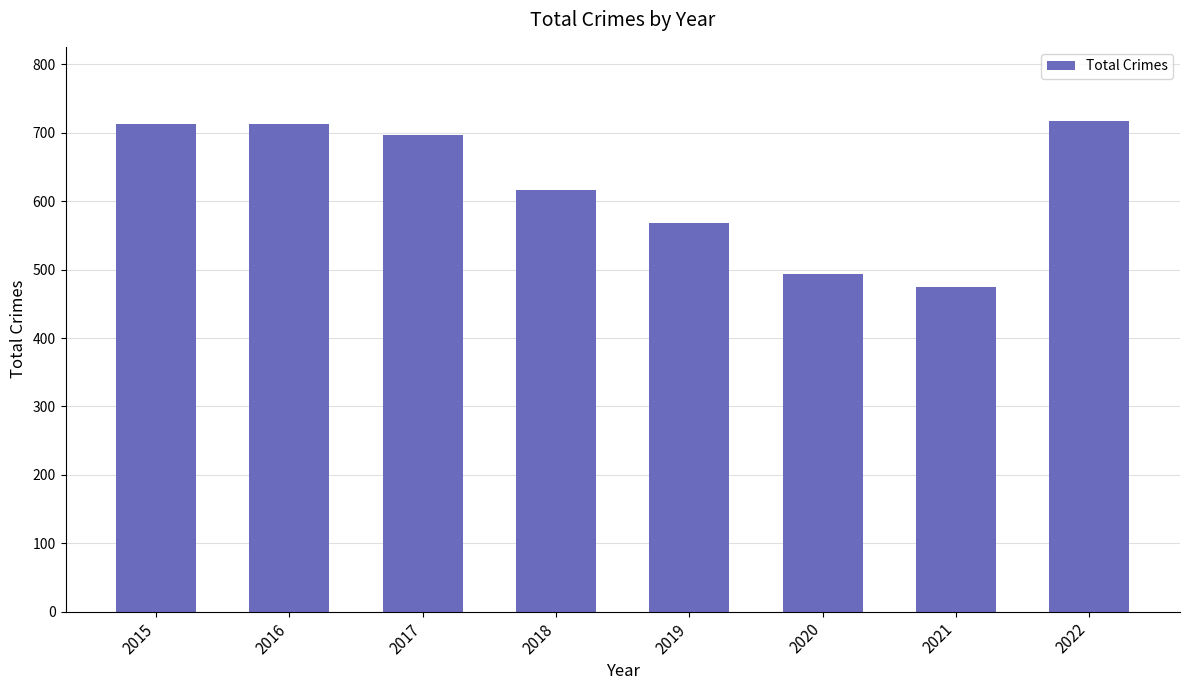

Approximately how many times larger is the value at 2015 compared to 2016?

1.0